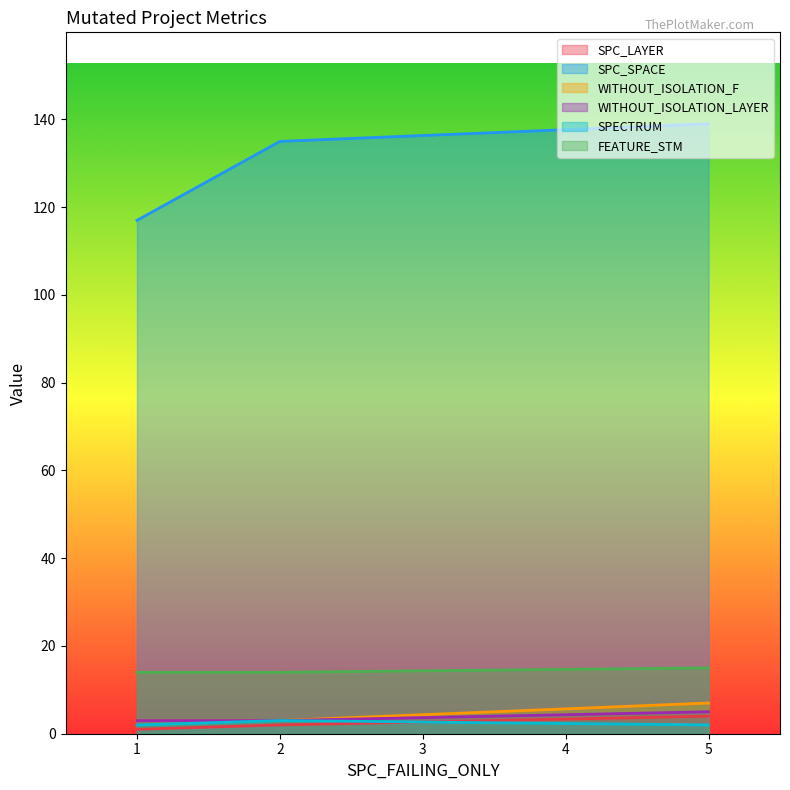

True or false: SPC_SPACE has a value of 3 at 5.

False